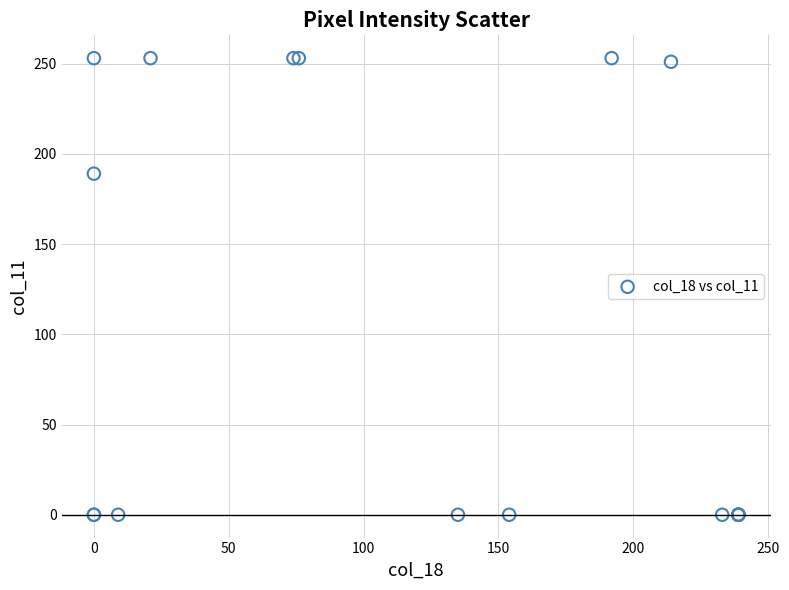

What Y value in the scatter plot is closest to 126?

189